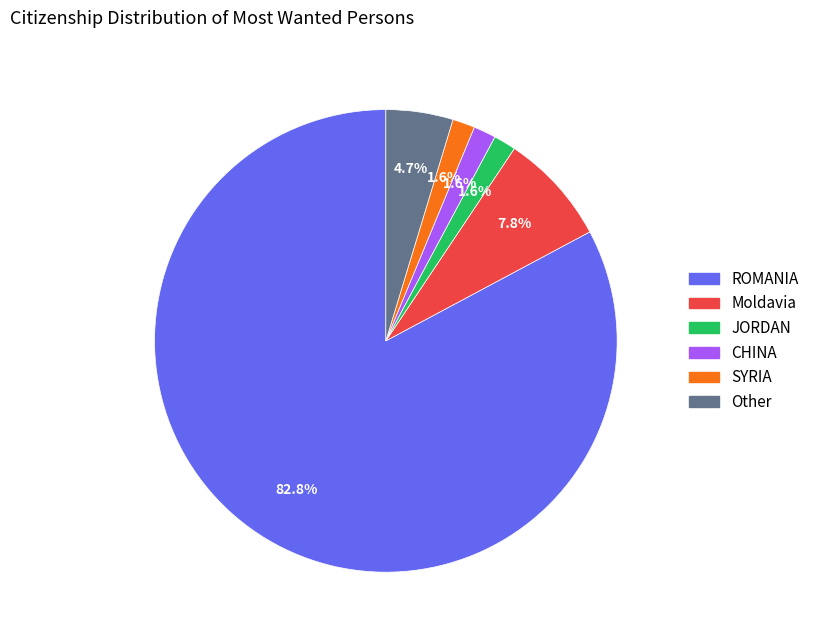

What portion of the pie excludes Other?

95.3%